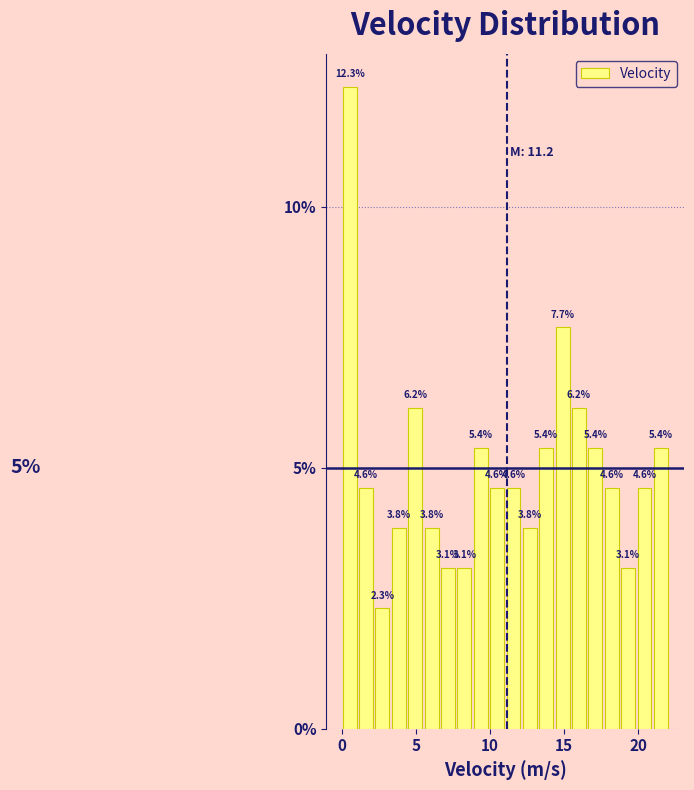

Around what value on the x-axis is the tallest bar? Give the approximate position of its centre, as read against the axis.

0.5